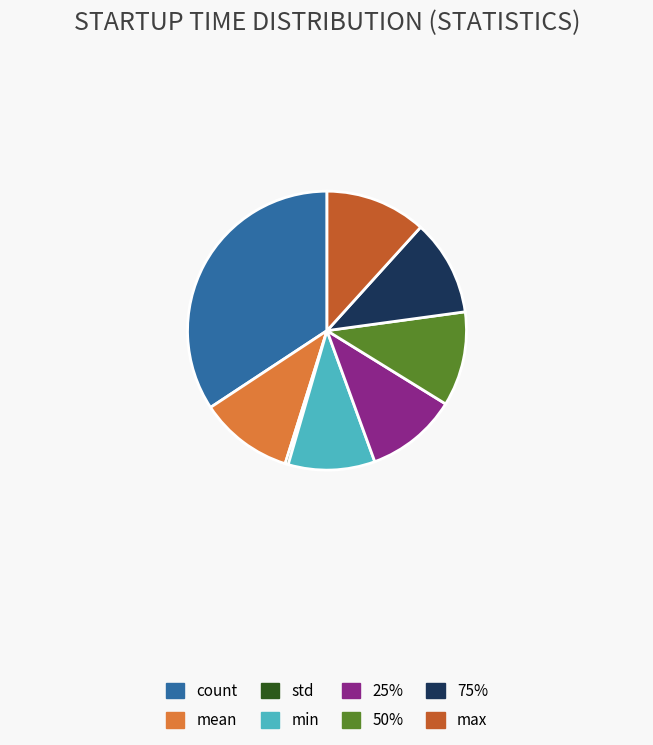

Between min and 25%, which is larger?

25%